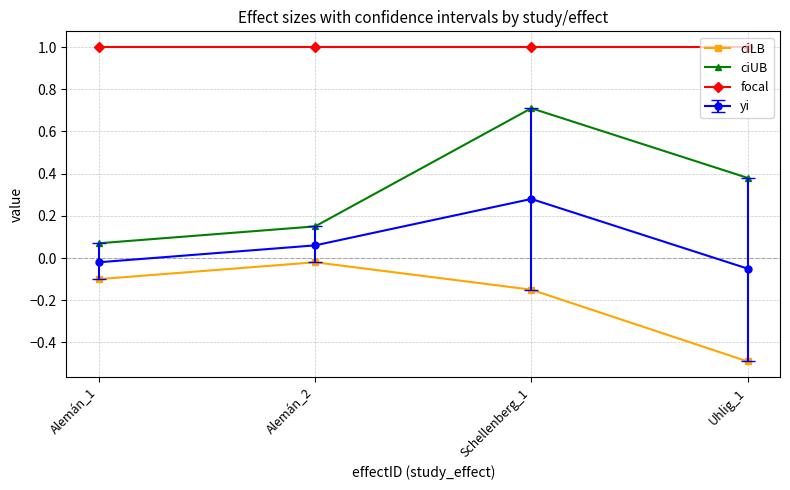

At which label is ciUB closest to 0?

Alemán_1